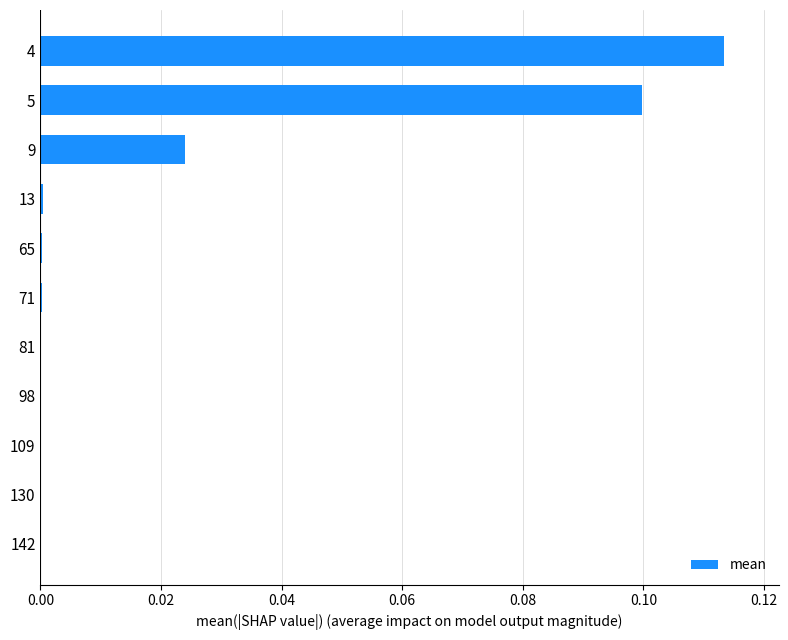

Are the bars horizontal?

Yes